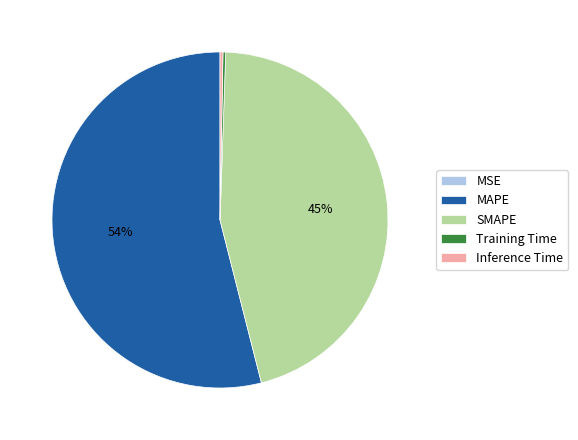

Is there any slice that represents more than half of the pie?

Yes